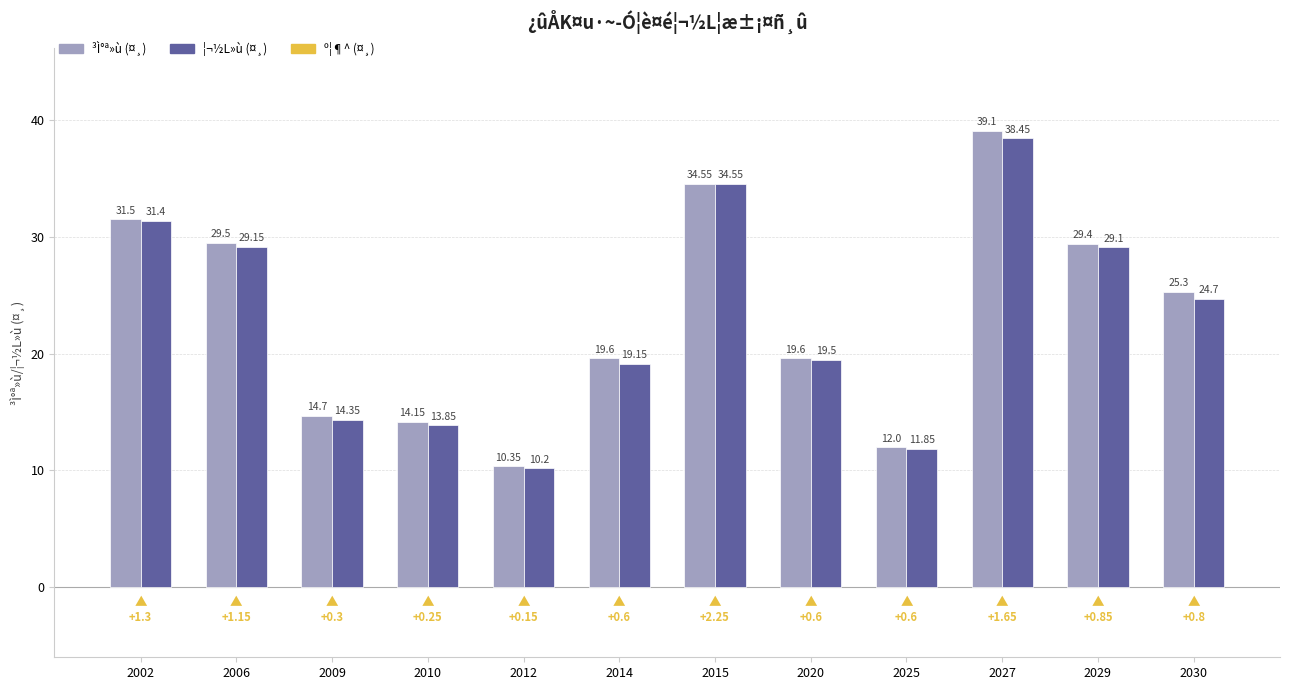

Between 2014 and 2027, which series saw the biggest shift?

³Ì°ª»ù (¤¸)